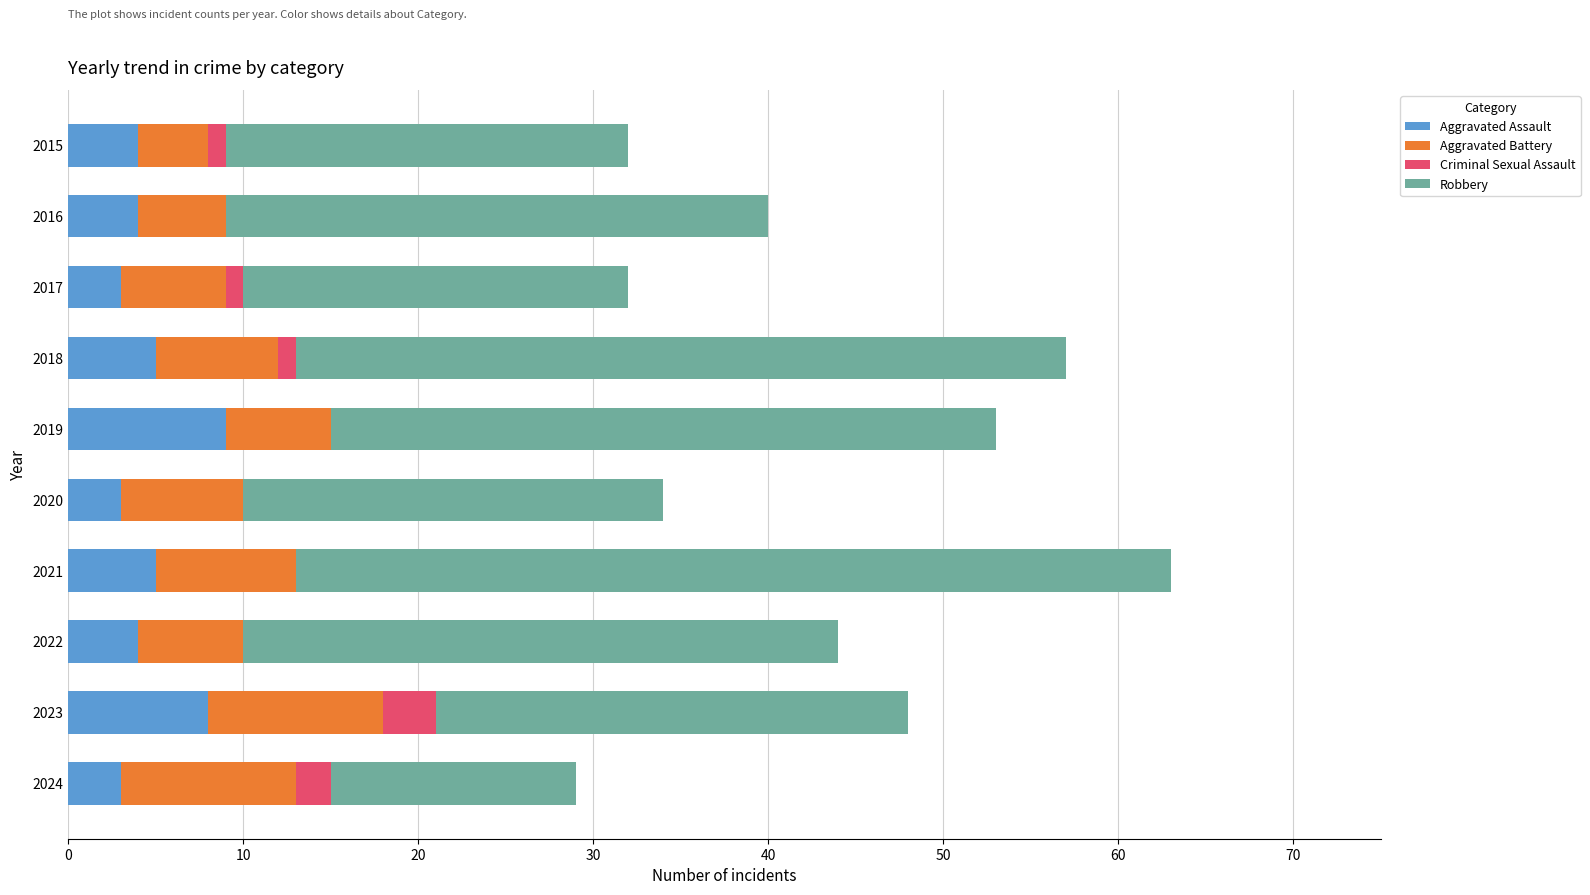

Count the number of categories in the chart.

10